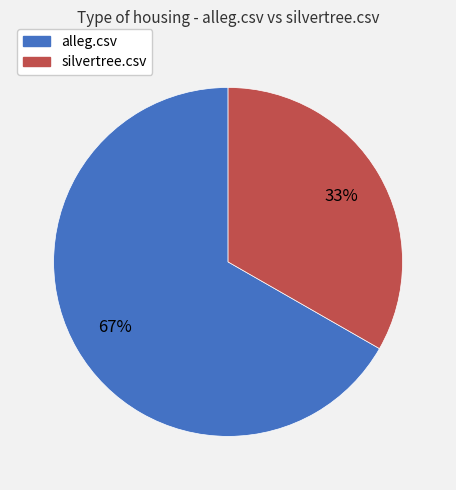

Is the sum of alleg.csv and silvertree.csv greater than half?

Yes